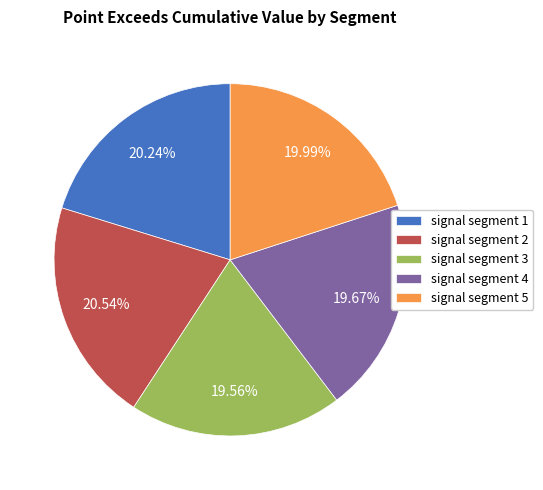

How many slices are in this pie chart?

5